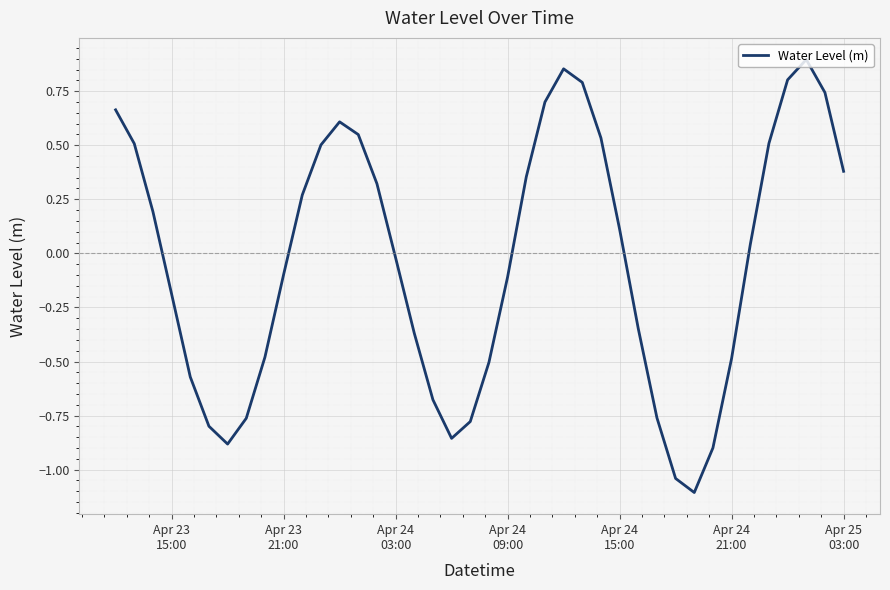

Is this an area chart (filled region under the line)?

No